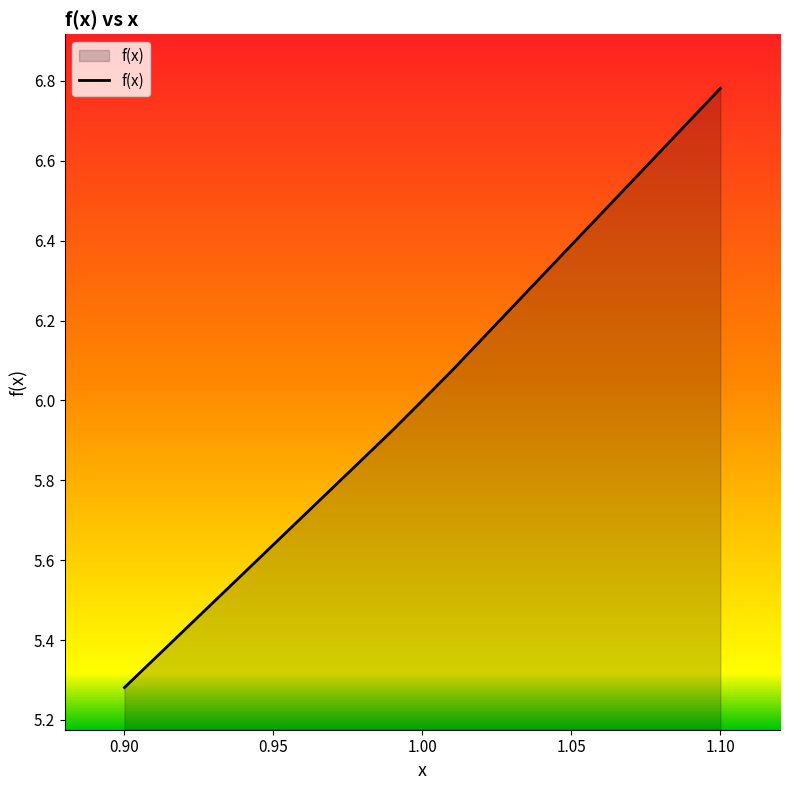

True or false: there are more than 1 points higher than both neighbors.

False